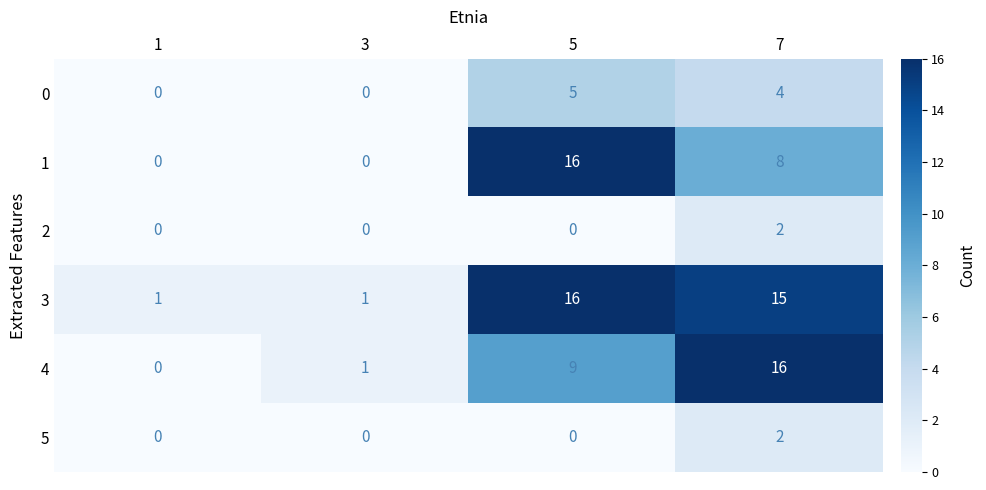

At which label does 5 reach its peak?

7